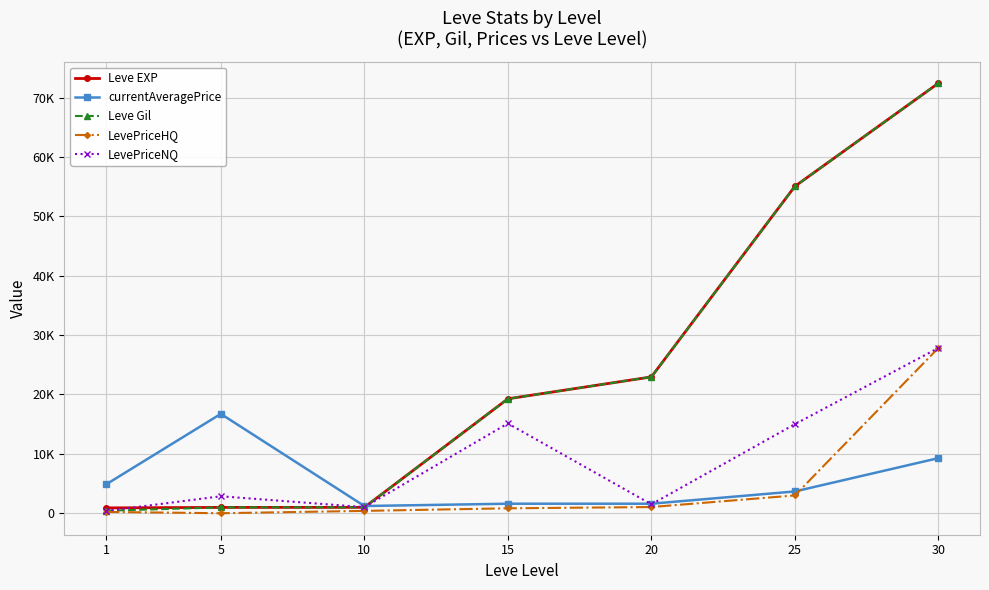

At which category is the sum across all series the highest?

30